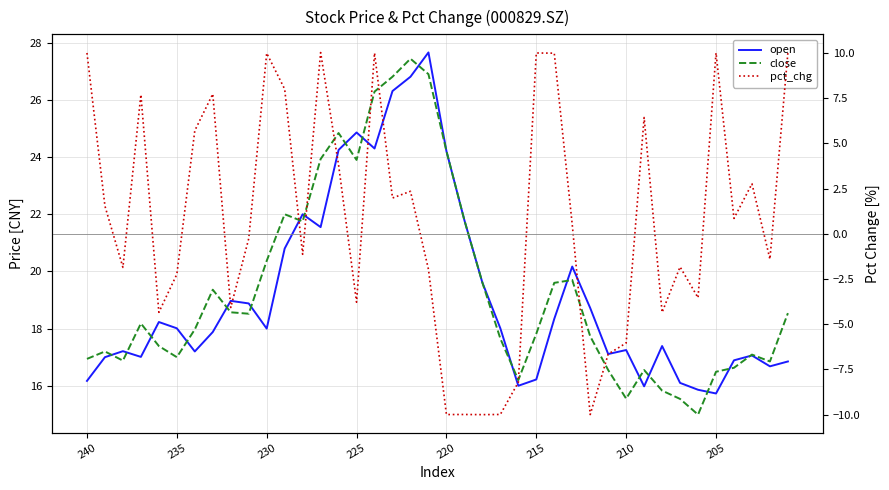

True or false: close has a value of 20.4 at 230.

True